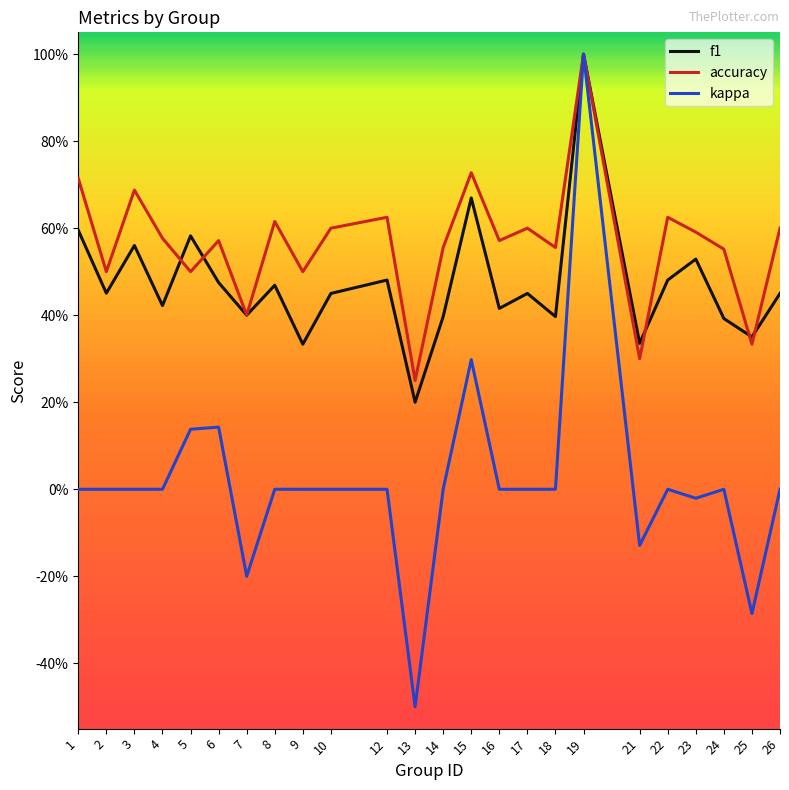

What is the value of the accuracy point at the 20th from the left?

0.6